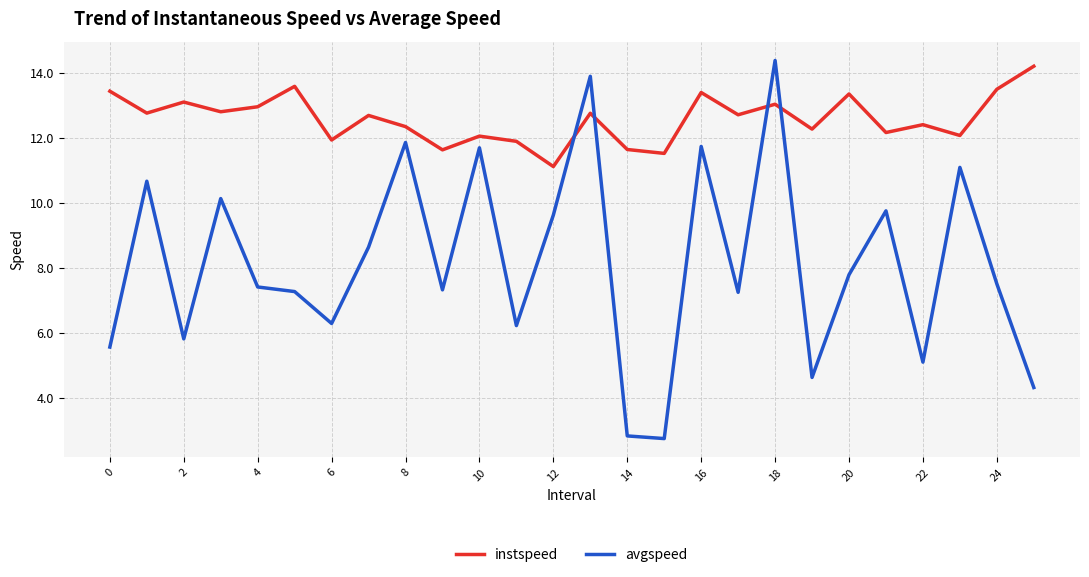

True or false: avgspeed and instspeed cross at least once.

True